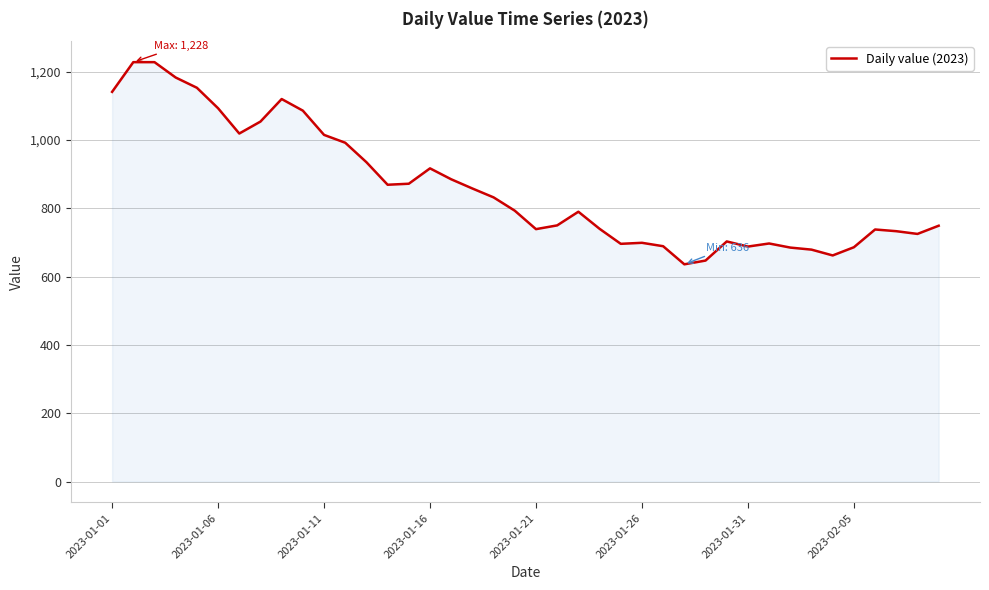

How many distinct data groups are displayed?

1